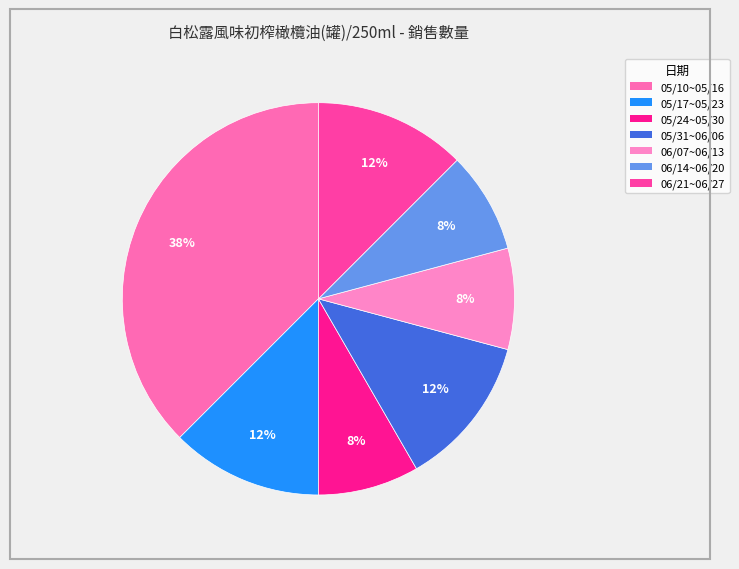

How many segments does this pie chart have?

7